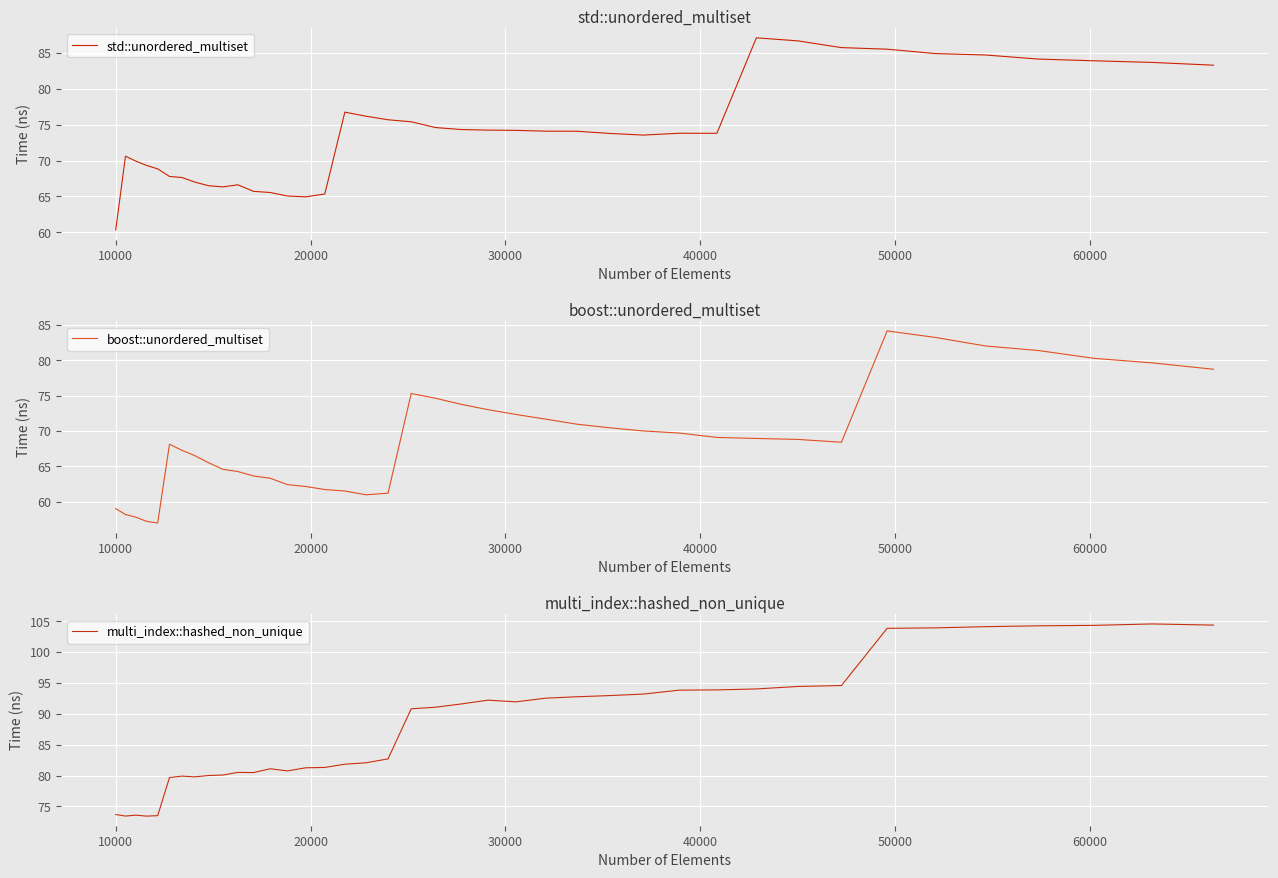

What is the minimum value for boost::unordered_multiset?

57.0